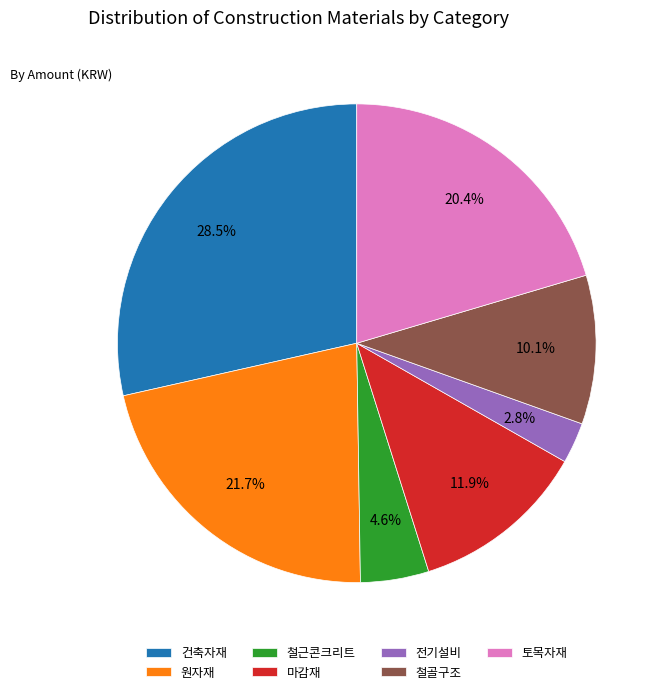

Between 전기설비 and 원자재, which is larger?

원자재